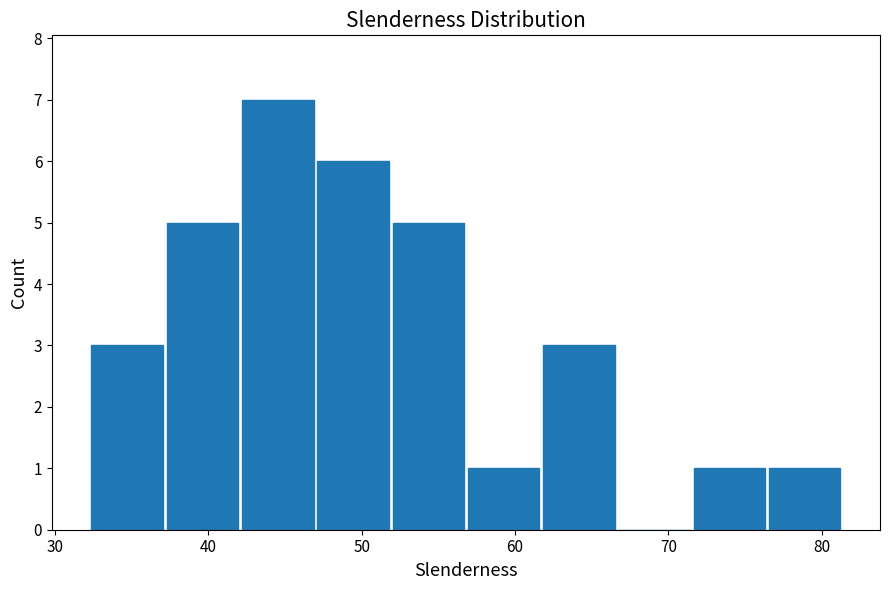

What is the height of the bar covering 76 to 81 on the x-axis? Neither the bar edges nor the heights are printed on the chart, so give them approximately, as read against the axes.

1